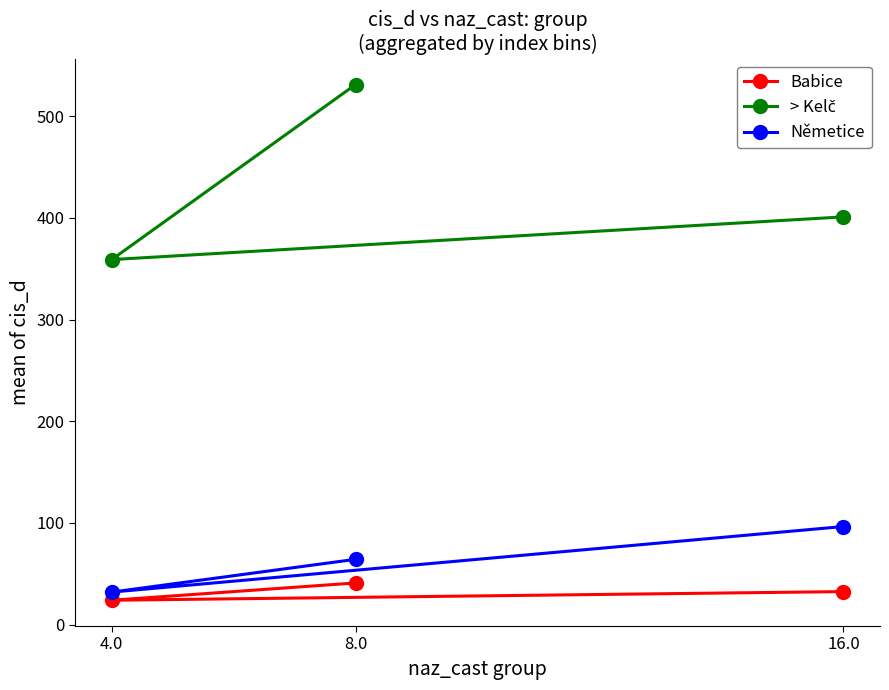

Rank the categories by > Kelč value from highest to lowest.

8.0, 16.0, 4.0